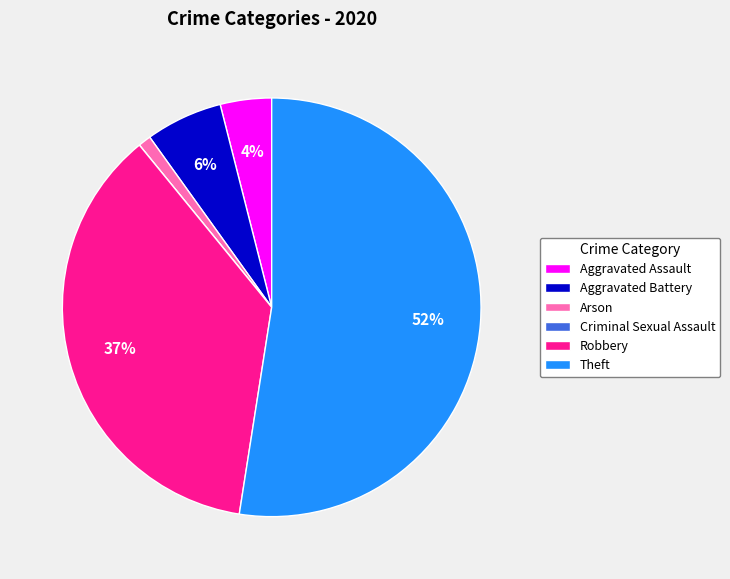

Is it true that Aggravated Battery is 1% of the pie?

False